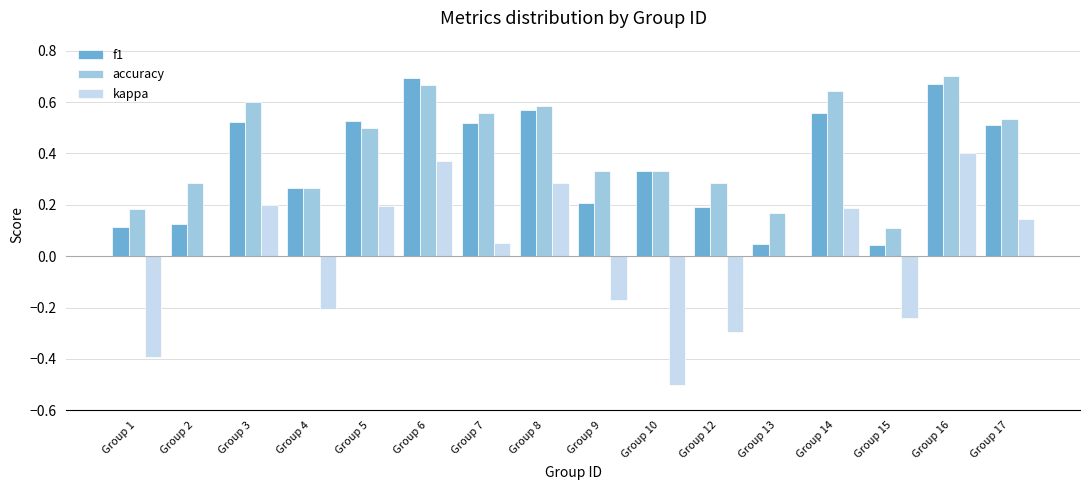

Are the bars horizontal?

No